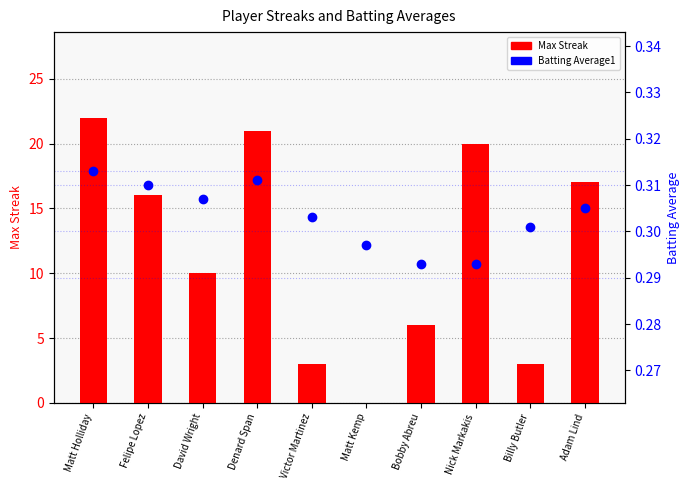

Is it true that Max Streak equals 20.0 at Nick Markakis?

True